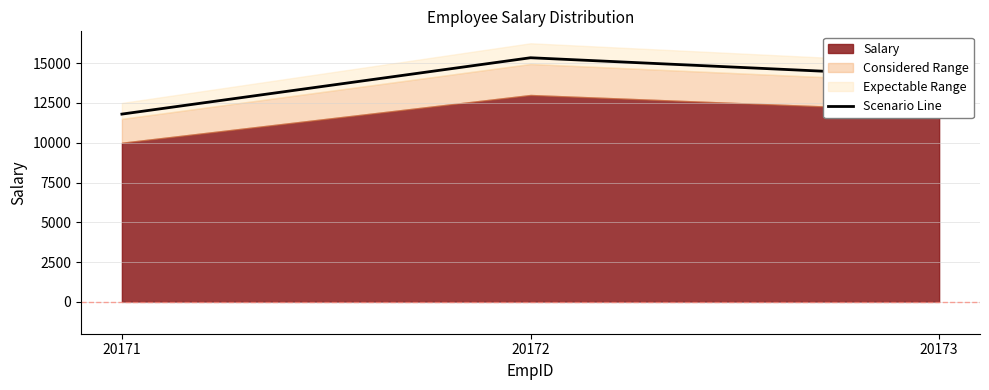

What is the maximum value shown in the chart?

15340